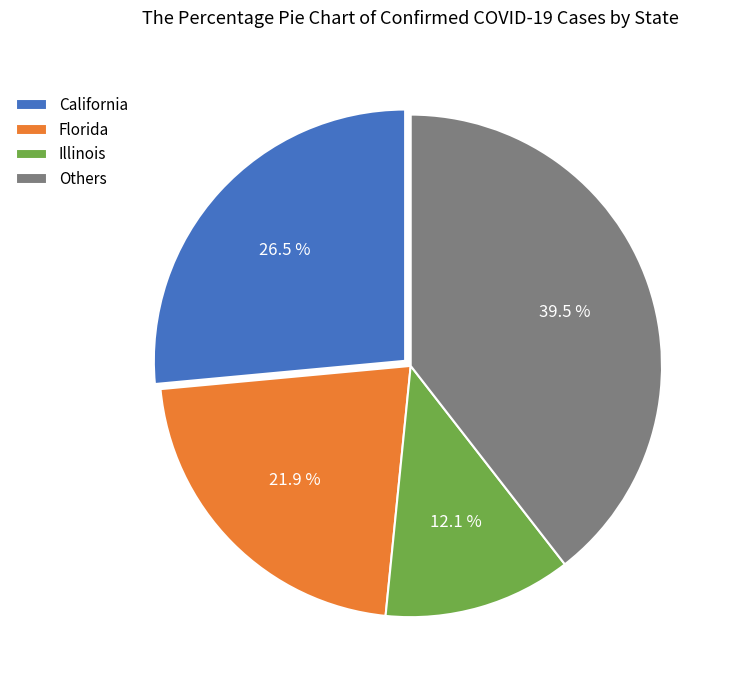

Is the sum of California and Florida greater than half?

No